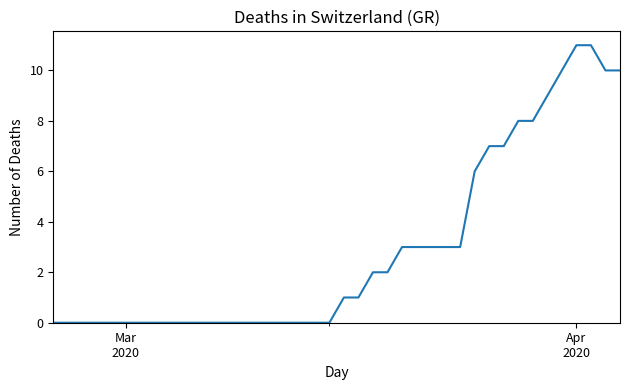

How many lines are shown in the chart?

1